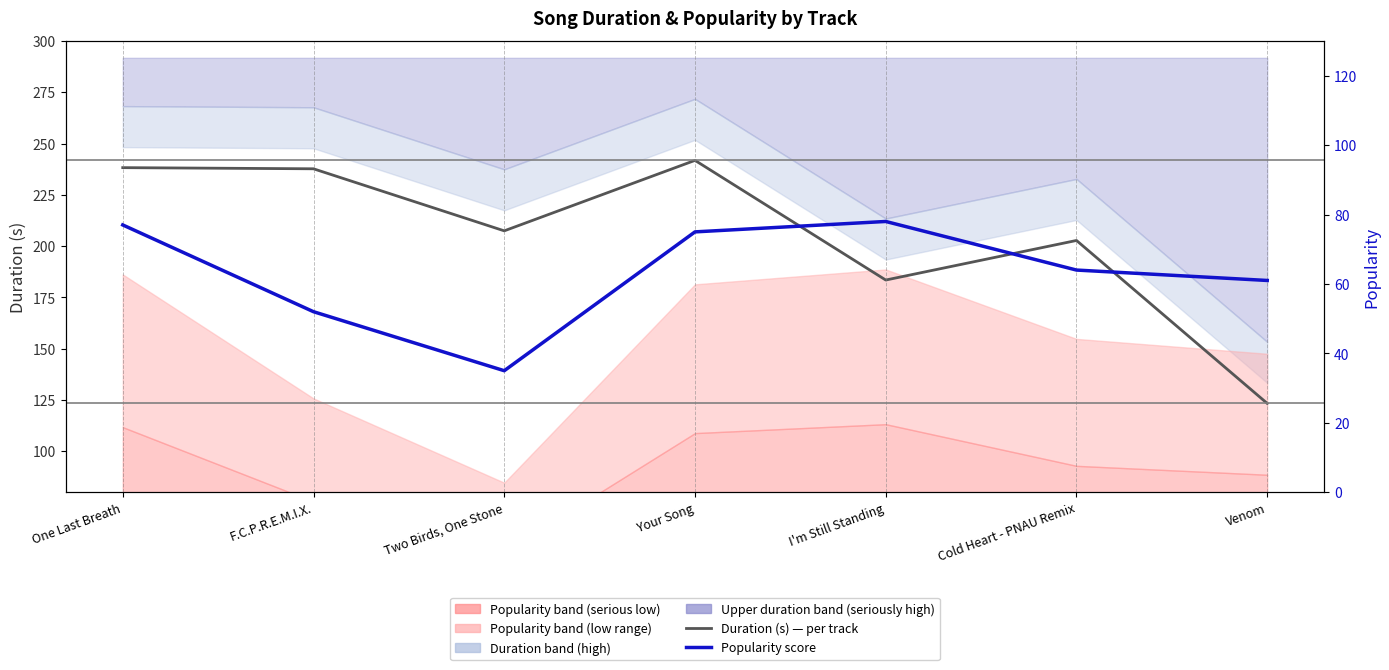

True or false: Popularity score and Duration (s) — per track cross at least once.

False